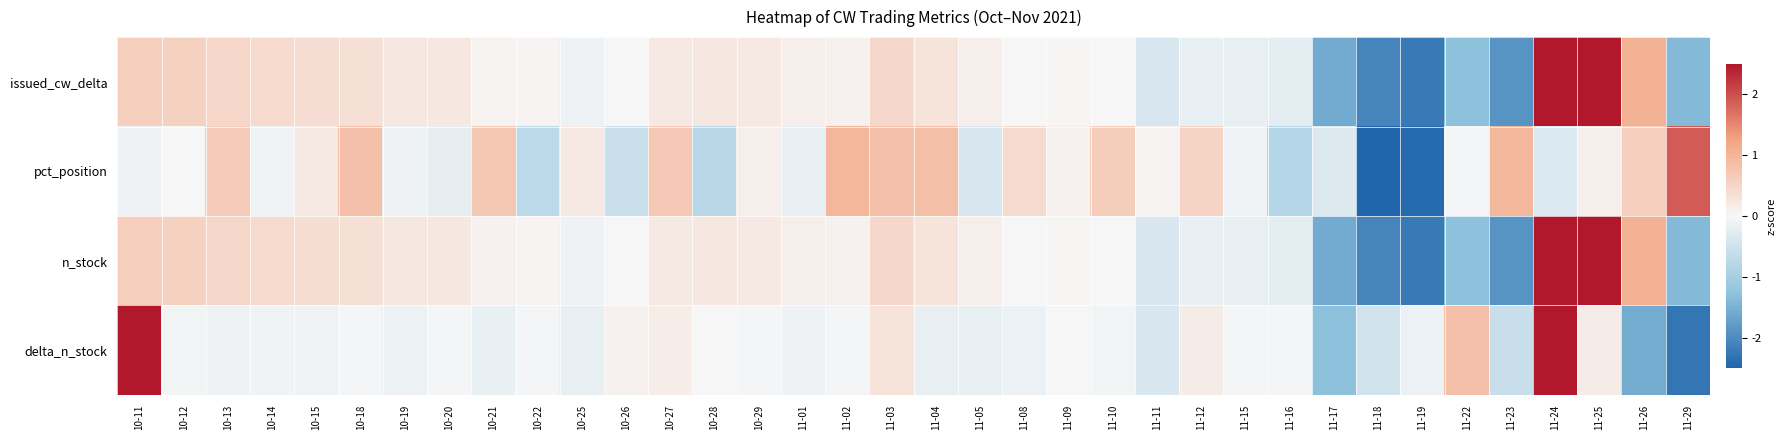

Reading right to left, what are all the values shown in this chart?

issued_cw_delta: 11-29=-1.4	11-26=1.0	11-25=2.7	11-24=2.5	11-23=-1.9	11-22=-1.3	11-19=-2.2	11-18=-2.1	11-17=-1.6	11-16=-0.2	11-15=-0.2	11-12=-0.2	11-11=-0.4	11-10=-0.0	11-09=0.0	11-08=0.0	11-05=0.1	11-04=0.3	11-03=0.5	11-02=0.1	11-01=0.1	10-29=0.2	10-28=0.2	10-27=0.2	10-26=0.0	10-25=-0.1	10-22=0.1	10-21=0.1	10-20=0.2	10-19=0.3	10-18=0.4	10-15=0.4	10-14=0.4	10-13=0.5	10-12=0.6	10-11=0.6
pct_position: 11-29=1.9	11-26=0.6	11-25=0.1	11-24=-0.3	11-23=1.0	11-22=-0.0	11-19=-2.4	11-18=-4.2	11-17=-0.3	11-16=-0.8	11-15=-0.1	11-12=0.5	11-11=0.0	11-10=0.6	11-09=0.1	11-08=0.4	11-05=-0.4	11-04=0.9	11-03=0.8	11-02=1.0	11-01=-0.2	10-29=0.1	10-28=-0.8	10-27=0.7	10-26=-0.6	10-25=0.2	10-22=-0.7	10-21=0.7	10-20=-0.2	10-19=-0.1	10-18=0.8	10-15=0.2	10-14=-0.1	10-13=0.7	10-12=-0.0	10-11=-0.1
n_stock: 11-29=-1.4	11-26=1.0	11-25=2.7	11-24=2.5	11-23=-1.9	11-22=-1.3	11-19=-2.2	11-18=-2.1	11-17=-1.6	11-16=-0.2	11-15=-0.2	11-12=-0.2	11-11=-0.4	11-10=-0.0	11-09=0.0	11-08=0.0	11-05=0.1	11-04=0.3	11-03=0.5	11-02=0.1	11-01=0.1	10-29=0.2	10-28=0.2	10-27=0.2	10-26=0.0	10-25=-0.1	10-22=0.1	10-21=0.1	10-20=0.2	10-19=0.3	10-18=0.4	10-15=0.4	10-14=0.4	10-13=0.5	10-12=0.6	10-11=0.6
delta_n_stock: 11-29=-2.3	11-26=-1.6	11-25=0.2	11-24=4.0	11-23=-0.6	11-22=0.8	11-19=-0.2	11-18=-0.5	11-17=-1.3	11-16=-0.1	11-15=-0.1	11-12=0.2	11-11=-0.4	11-10=-0.1	11-09=-0.0	11-08=-0.1	11-05=-0.2	11-04=-0.2	11-03=0.3	11-02=-0.1	11-01=-0.1	10-29=-0.1	10-28=-0.0	10-27=0.1	10-26=0.1	10-25=-0.2	10-22=-0.1	10-21=-0.2	10-20=-0.1	10-19=-0.1	10-18=-0.0	10-15=-0.1	10-14=-0.1	10-13=-0.1	10-12=-0.1	10-11=3.0